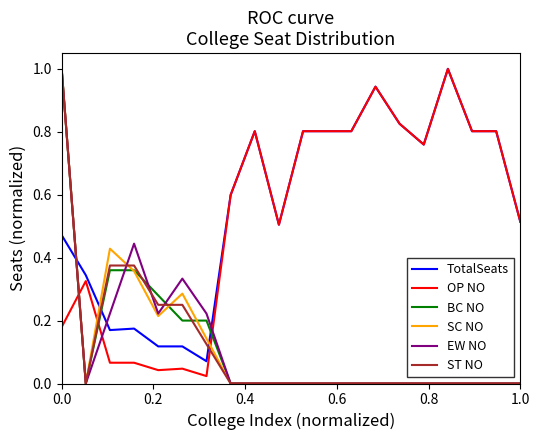

What are all the series names shown in the legend?

TotalSeats, OP NO, BC NO, SC NO, EW NO, ST NO